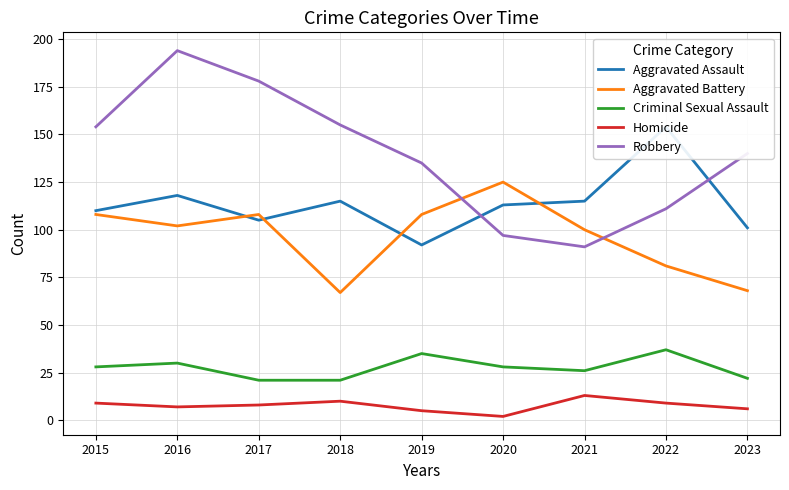

Reading right to left, transcribe all the data shown in this chart.

Aggravated Assault: 101	154	115	113	92	115	105	118	110
Aggravated Battery: 68	81	100	125	108	67	108	102	108
Criminal Sexual Assault: 22	37	26	28	35	21	21	30	28
Homicide: 6	9	13	2	5	10	8	7	9
Robbery: 140	111	91	97	135	155	178	194	154